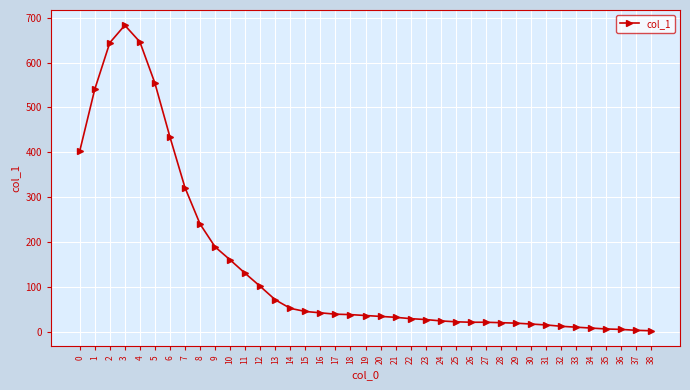

What is the greatest value displayed?

683